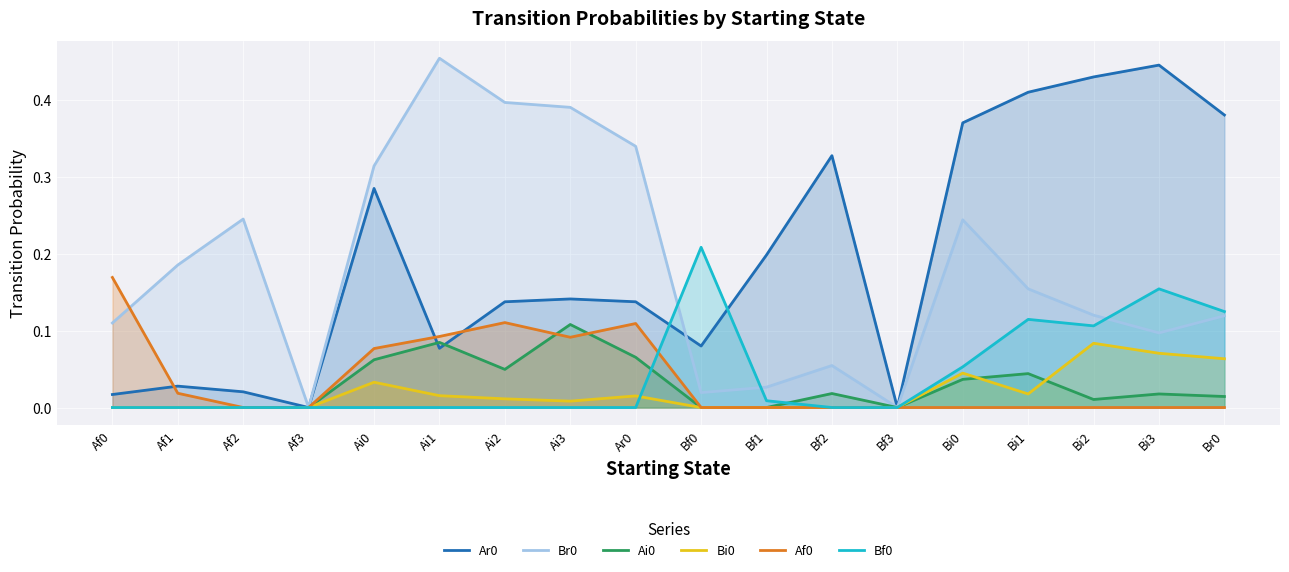

How many values in Ar0 are above zero?

16